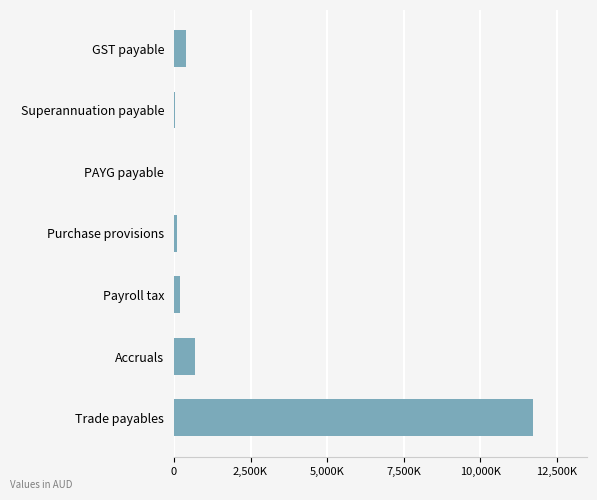

Which category has the highest value across all series?

Trade payables